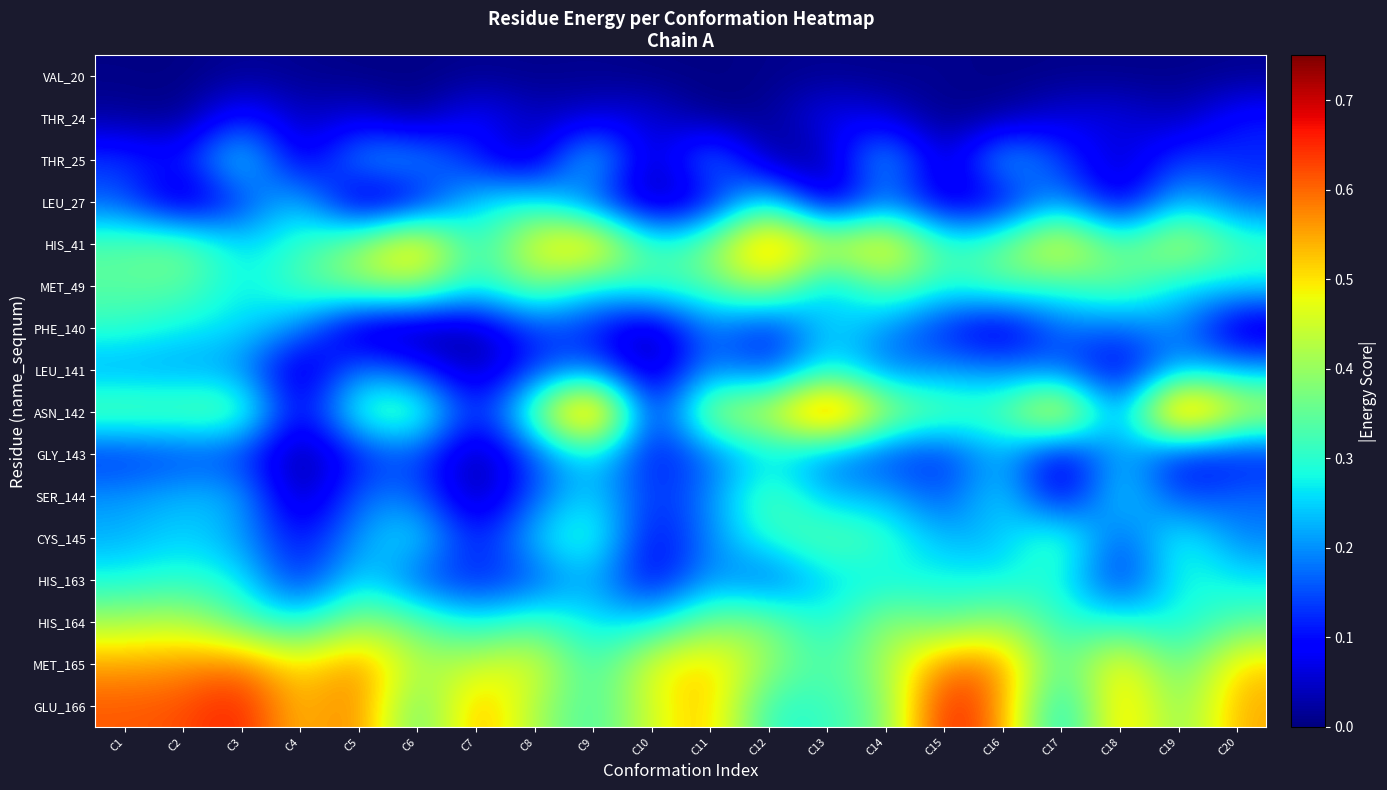

At how many categories does at least one series exceed 0?

20